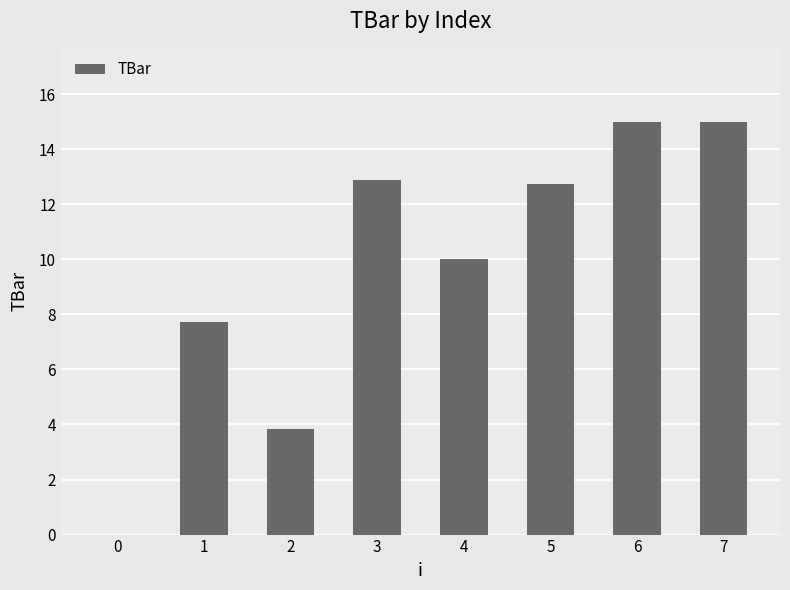

What is the sum of all values?

77.2